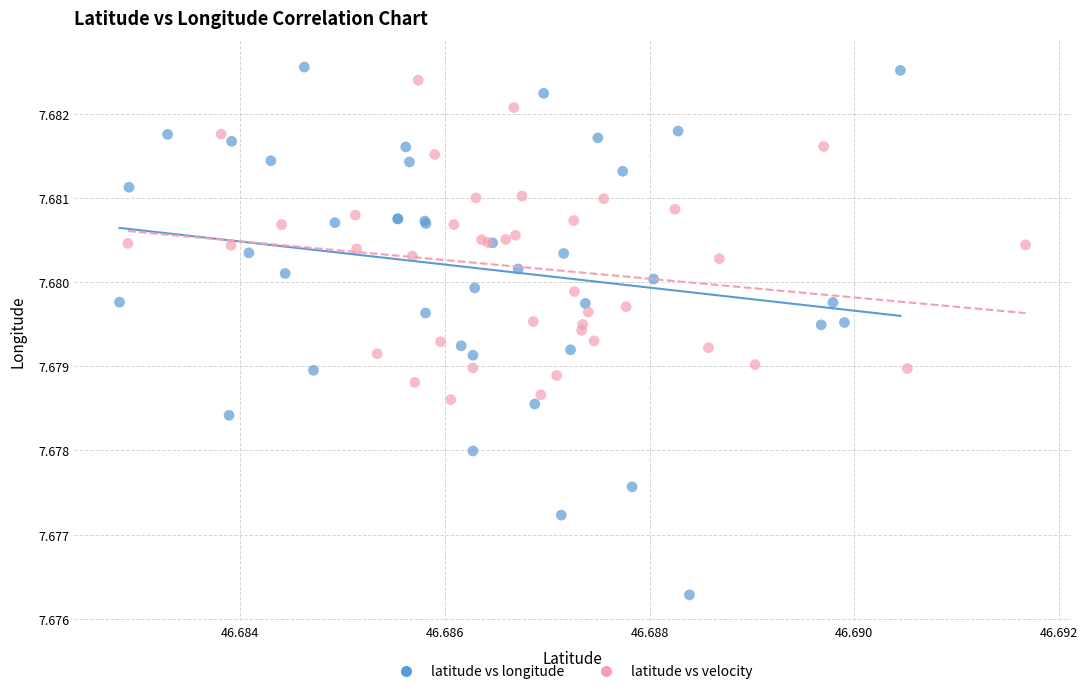

Which series reaches the minimum Y coordinate?

latitude vs longitude